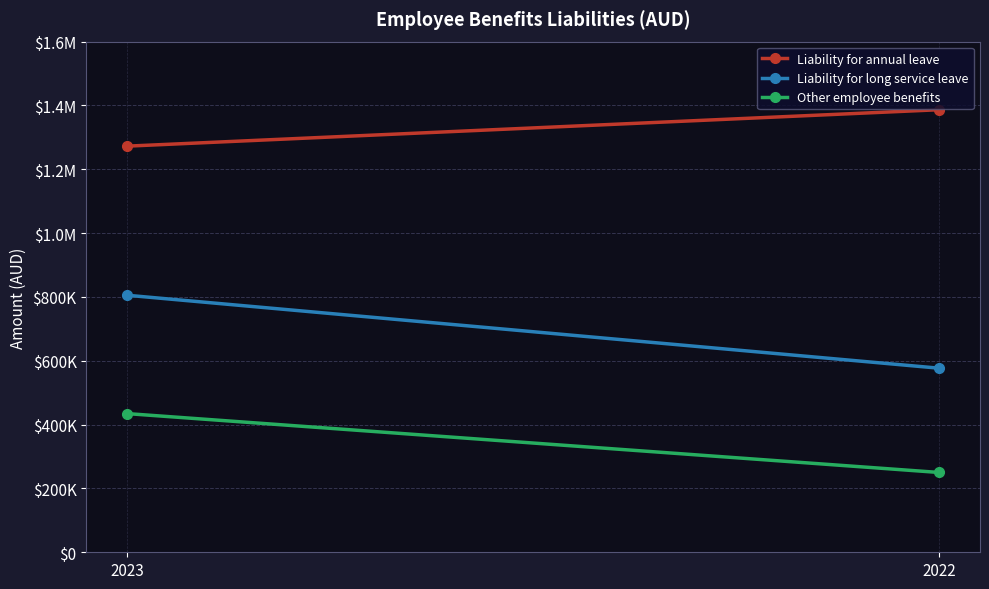

How many Liability for long service leave values are between 576678 and 805340?

2